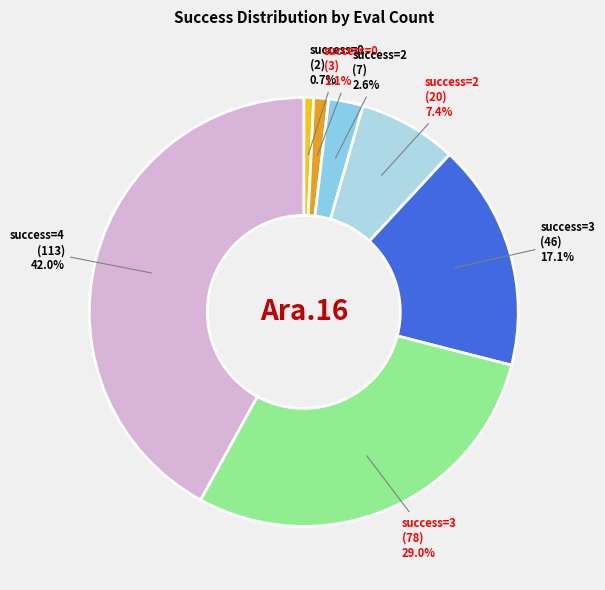

How many segments does this pie chart have?

7